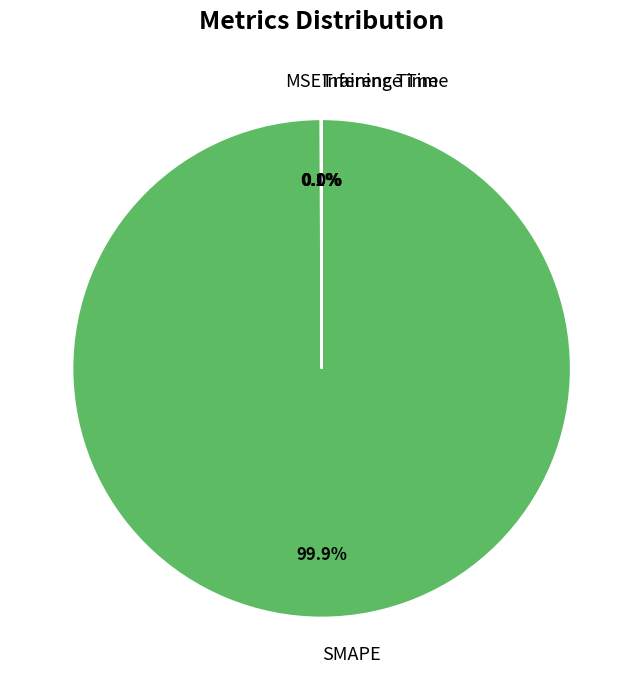

Does any single category account for the majority?

Yes